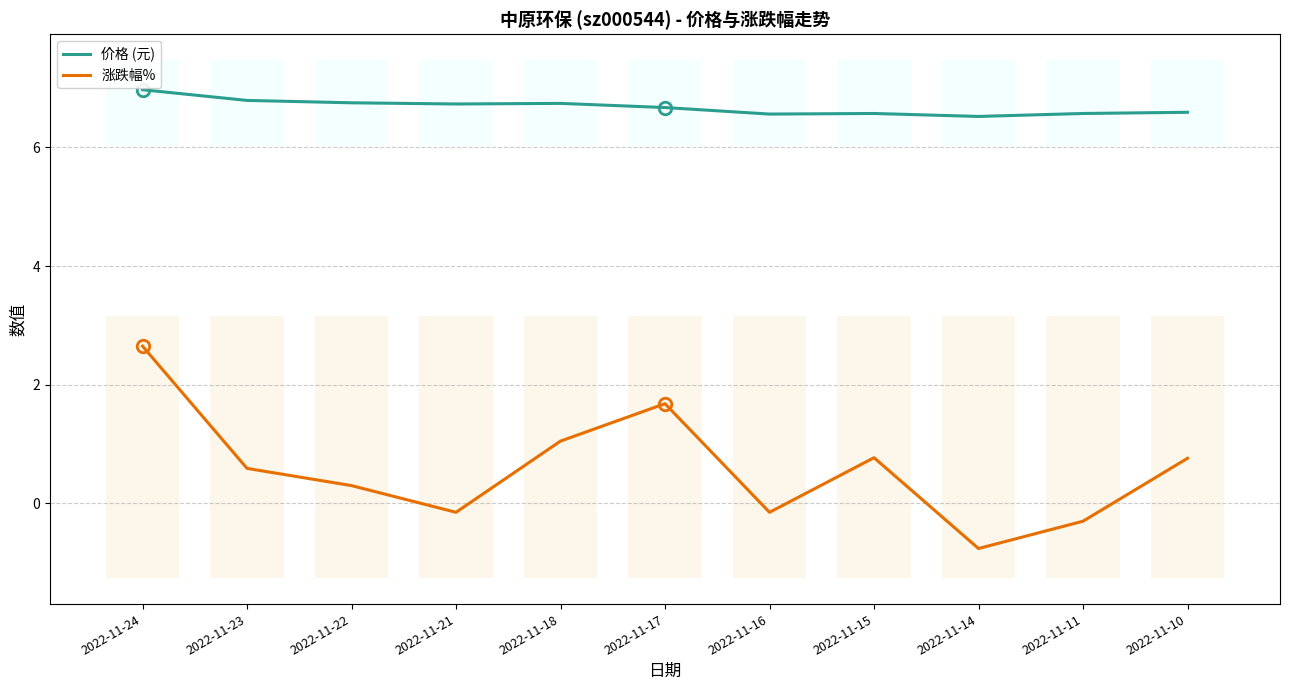

At which category does 价格 (元) reach its first local peak?

2022-11-18